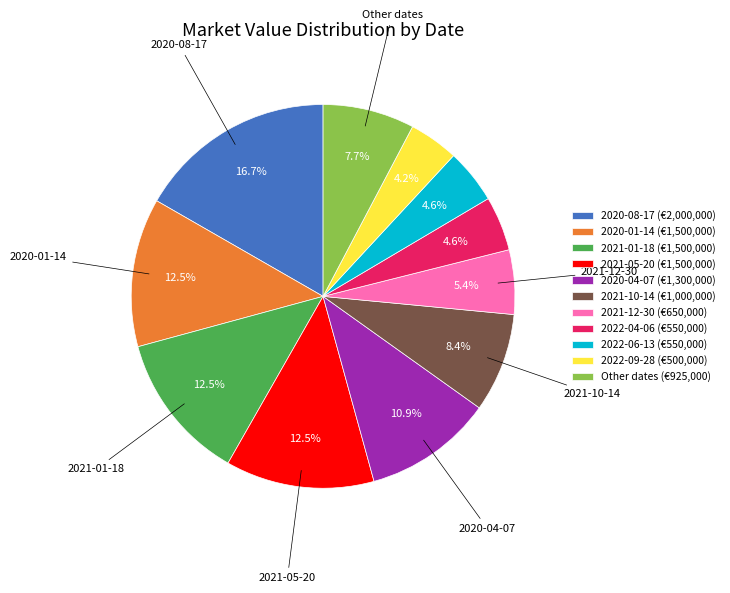

Does any single category account for the majority?

No